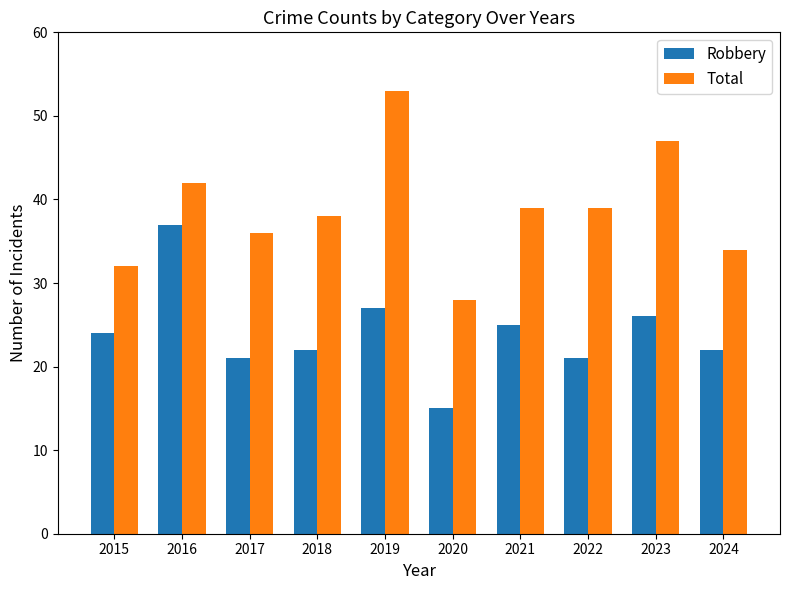

True or false: Robbery has a value of 21 at 2022.

True